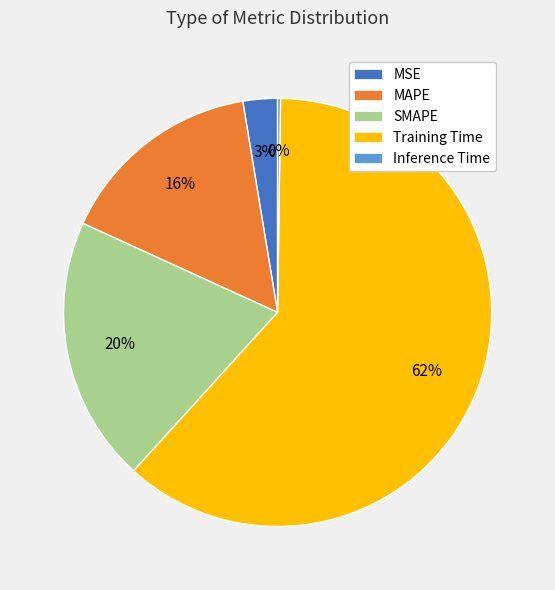

Do MSE and SMAPE together represent more than half of the pie?

No